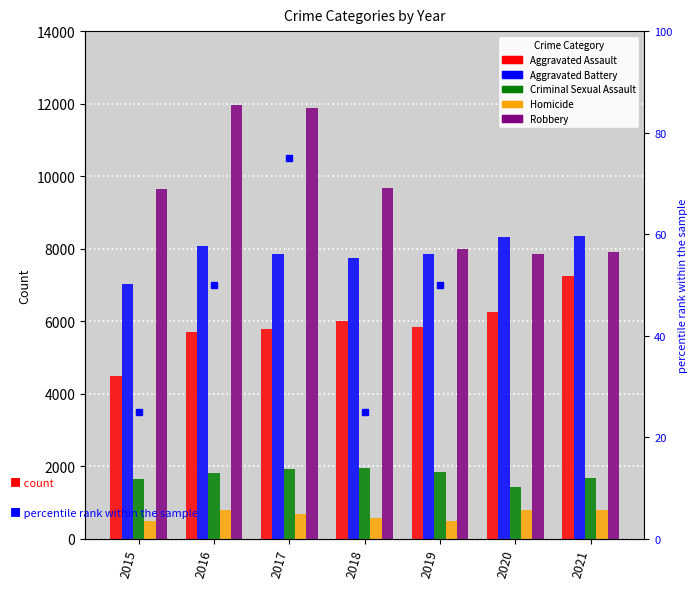

Reading left to right, what are all the values shown in this chart?

Aggravated Assault: 4480	5712	5793	6001	5840	6263	7240
Aggravated Battery: 7018	8085	7845	7735	7857	8319	8348
Criminal Sexual Assault: 1653	1806	1925	1963	1856	1432	1668
Homicide: 496	786	672	589	498	785	801
Robbery: 9638	11960	11880	9679	7994	7855	7920